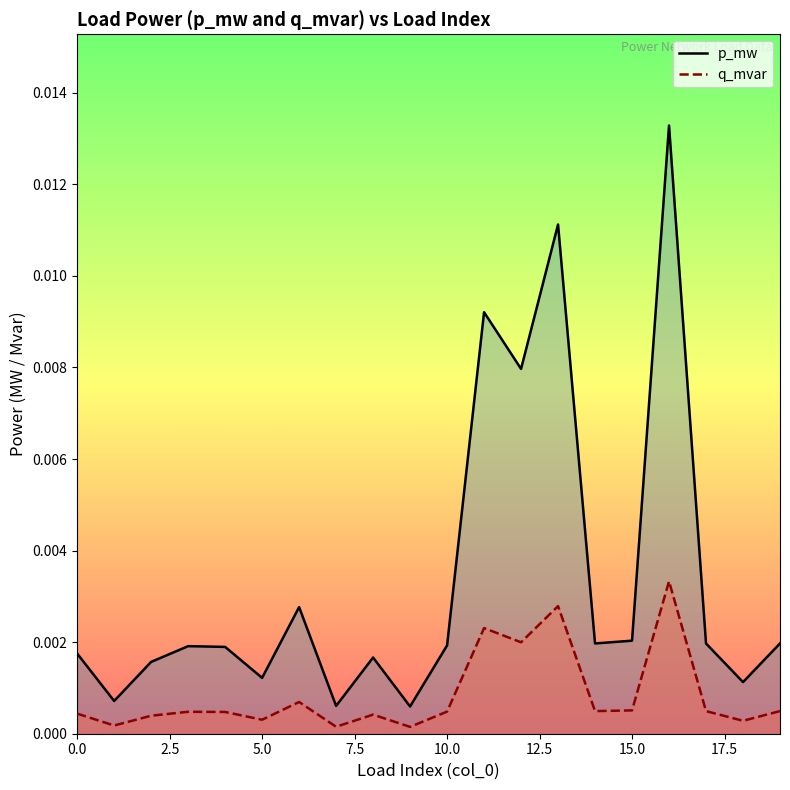

List the series in order of their peak value, highest first.

p_mw, q_mvar